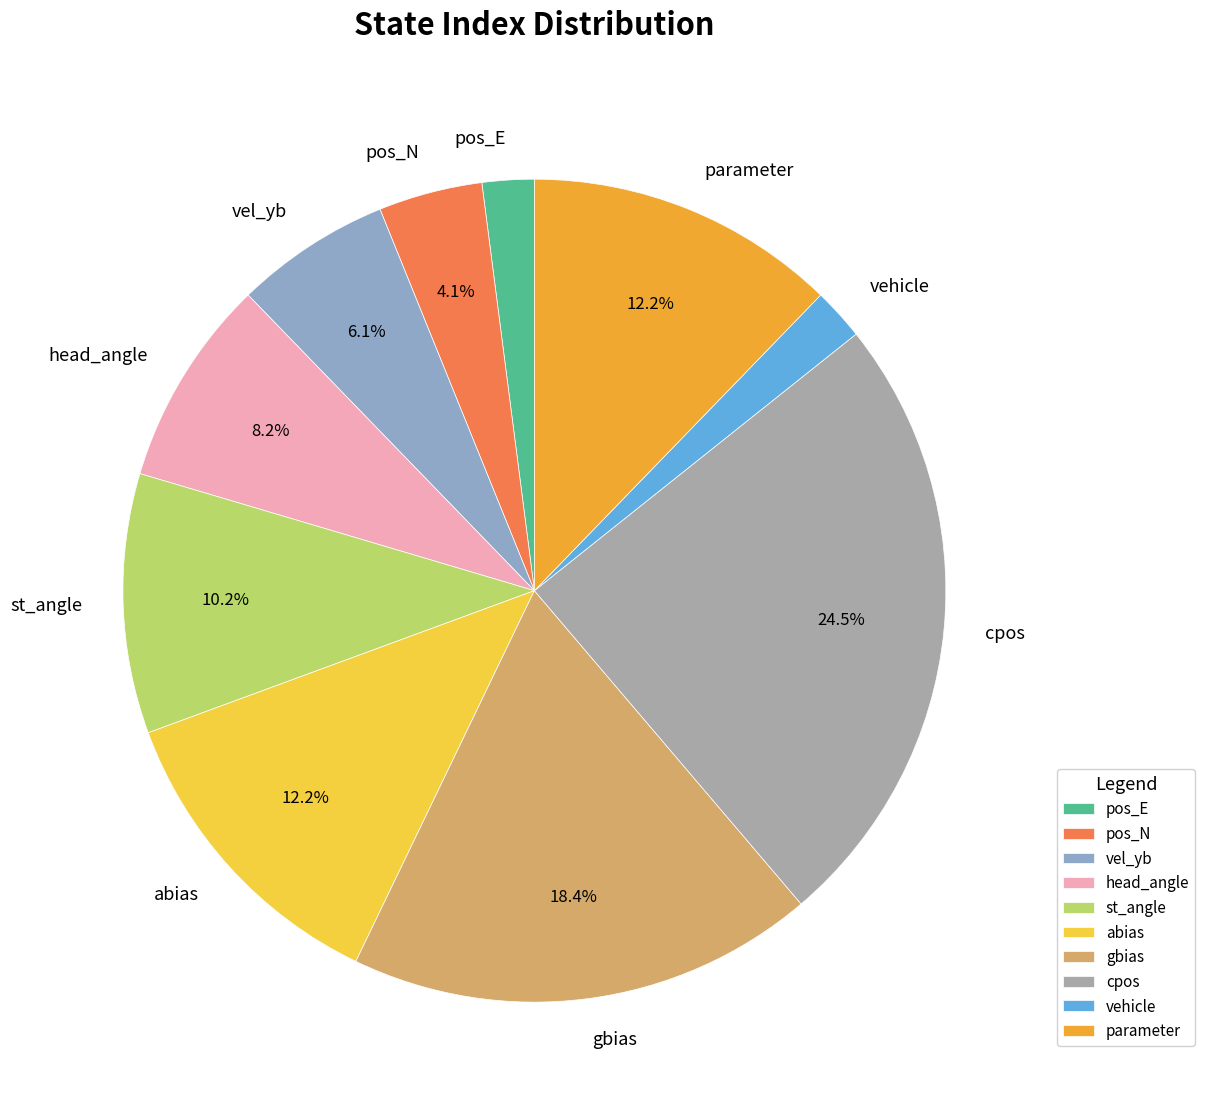

Does pos_N represent more than half of the total?

No